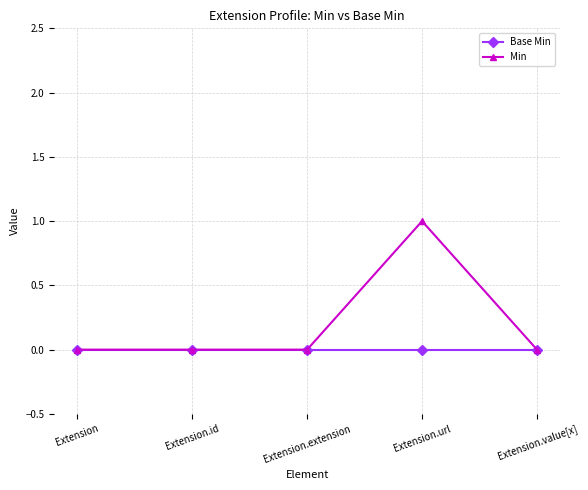

Reading left to right, extract all data points from this chart.

Base Min: 0	0	0	0	0
Min: 0	0	0	1	0